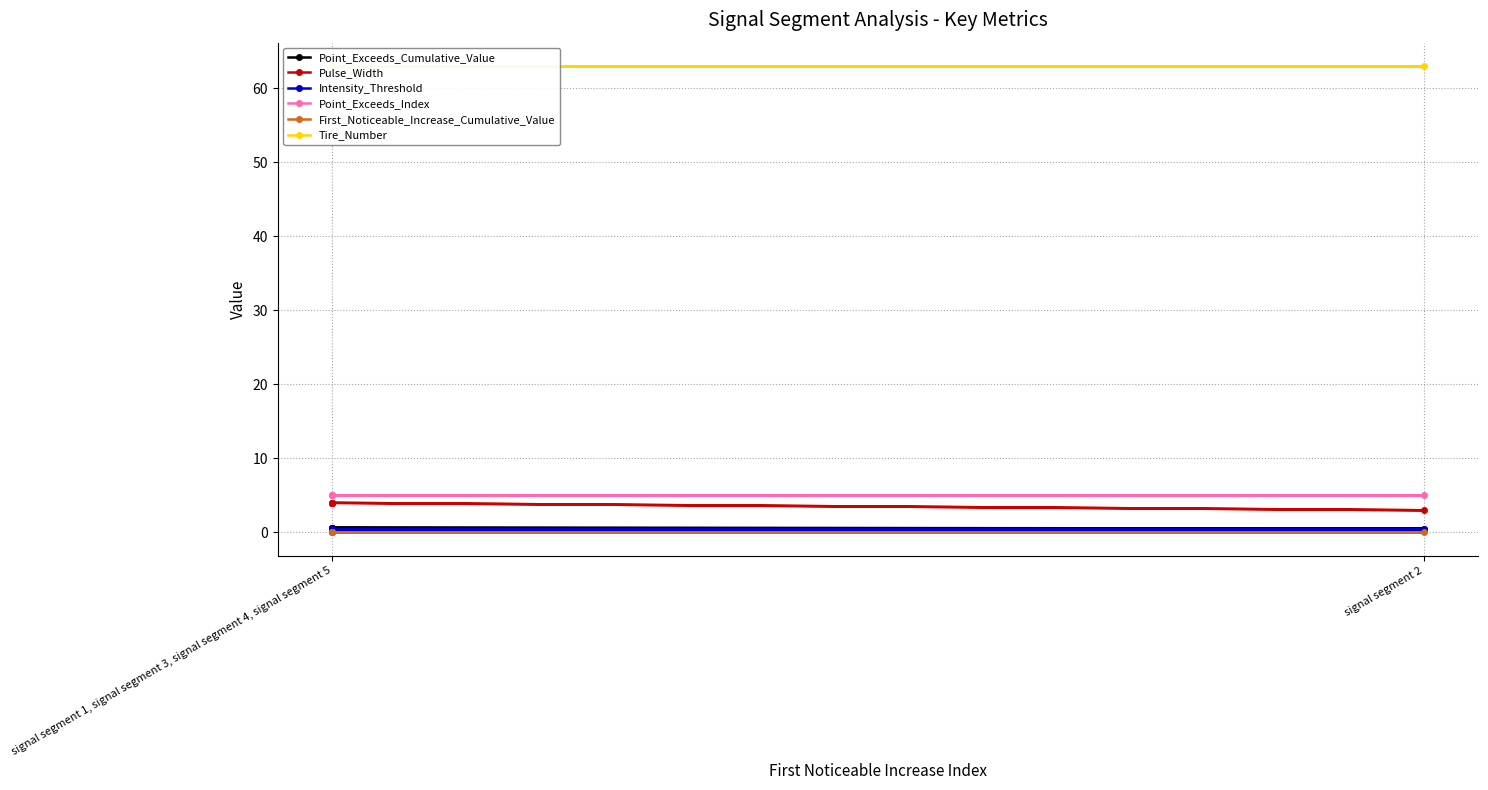

True or false: Point_Exceeds_Index and Tire_Number intersect in this chart.

False